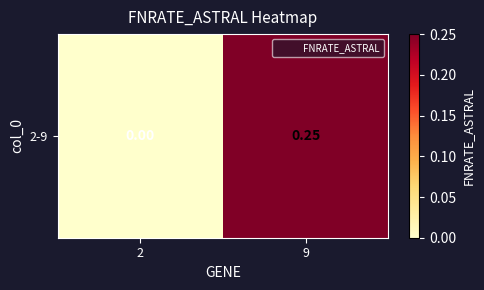

What is the maximum value shown in the chart?

0.2